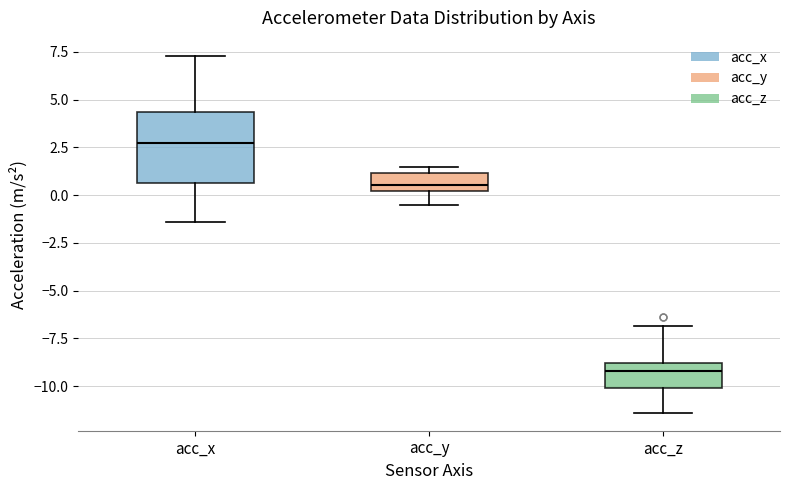

Reading left to right, transcribe this box plot: for each box, give where its median line is, the range the box spans, and where its two whiskers end, as read against the y-axis. The values are not printed on the chart, so give them approximately, as read against the axis.

acc_x: median 2.5, box 0.5 to 4.5, whiskers -1.5 to 7.5
acc_y: median 0.5, box 0.0 to 1.0, whiskers -0.5 to 1.5
acc_z: median -9.0 (just below the box's upper edge), box -10.0 to -9.0, whiskers -11.5 to -7.0